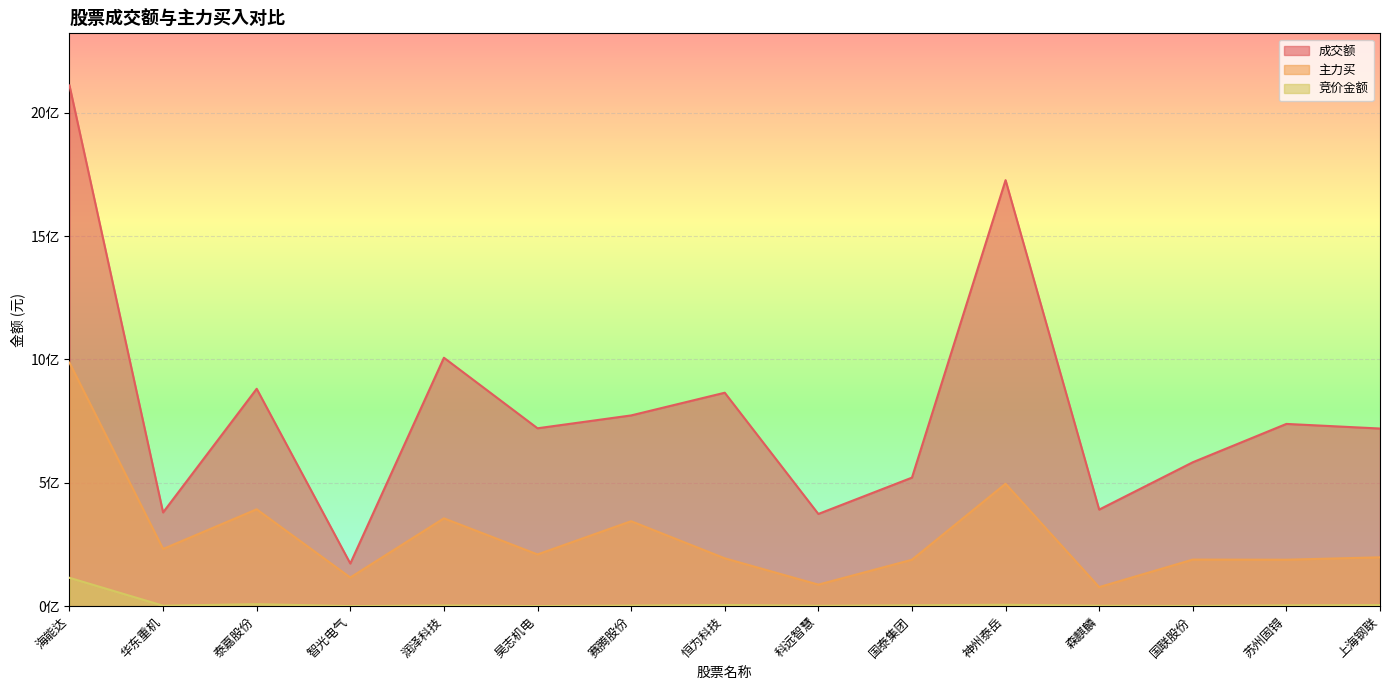

Where is 成交额 nearest to the value 1141985720?

润泽科技